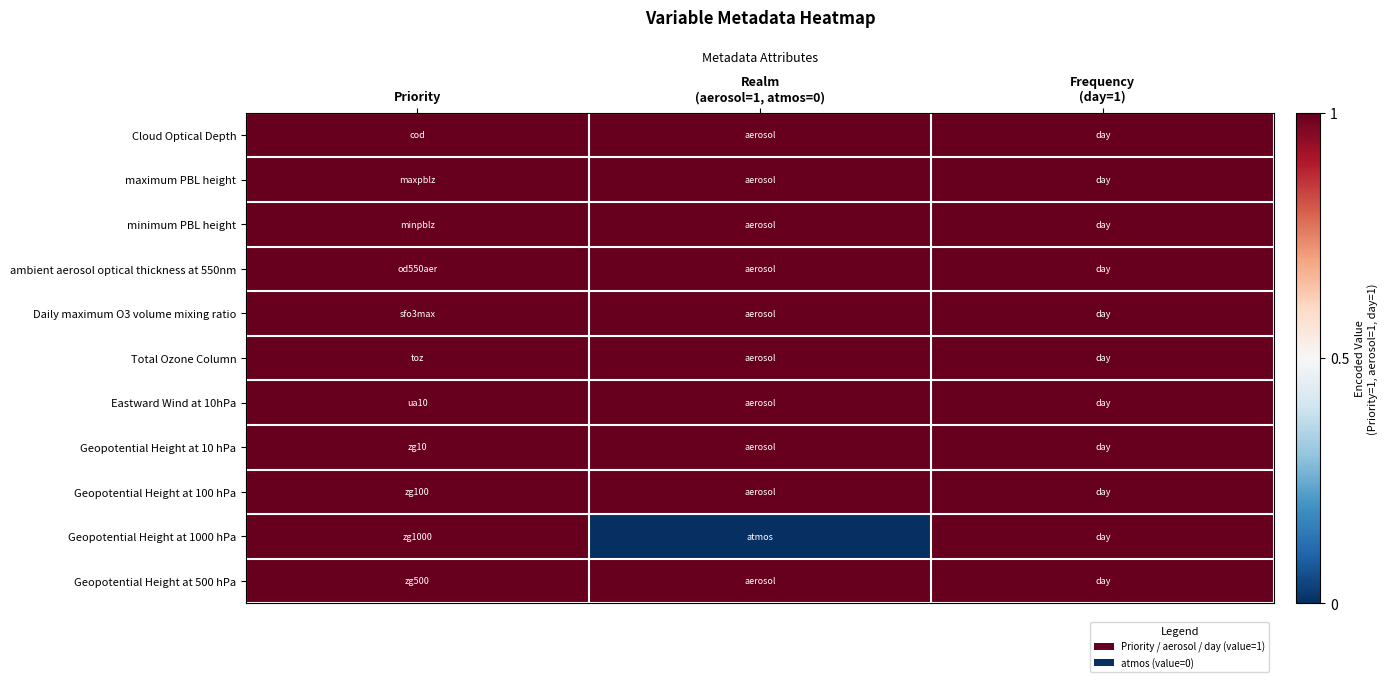

Which has a higher value, Frequency
(day=1) or Realm
(aerosol=1, atmos=0)?

Frequency
(day=1)